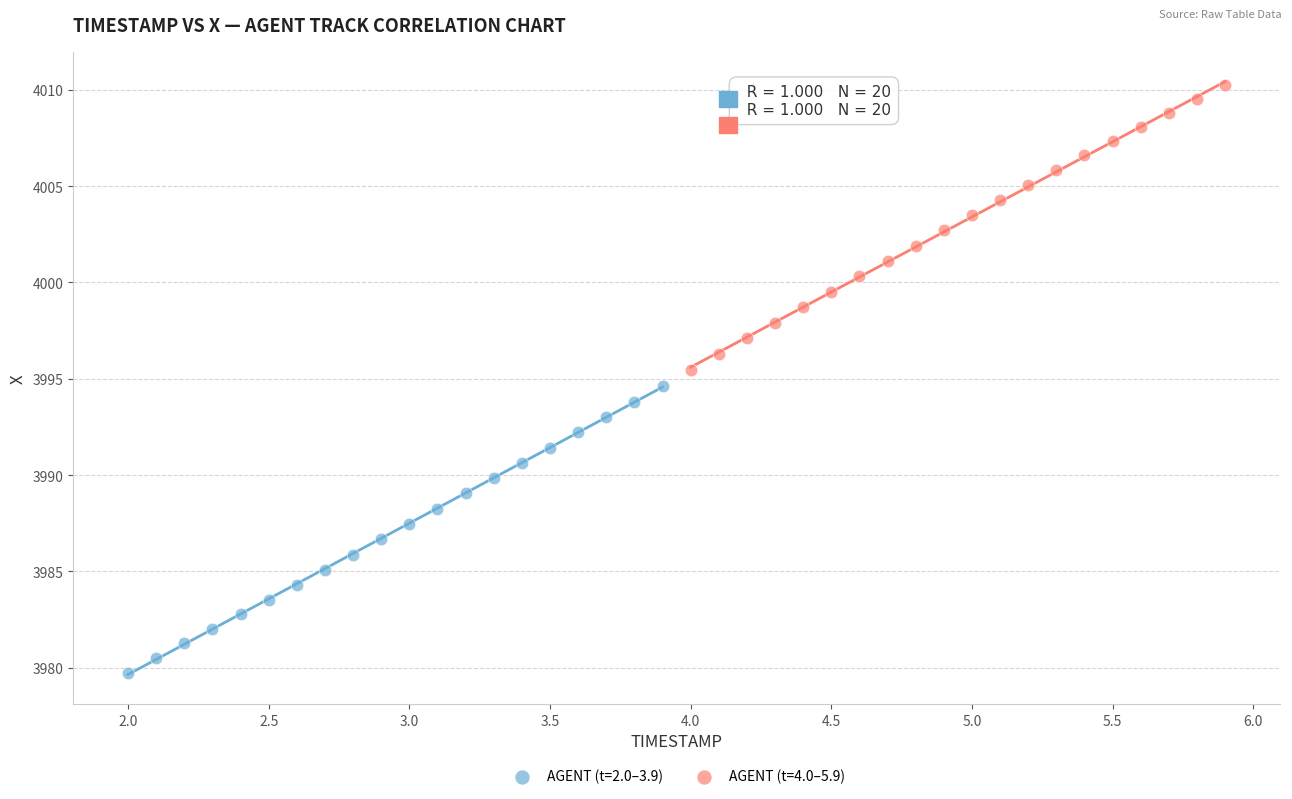

Which series has the widest spread of Y values?

AGENT (t=2.0–3.9)